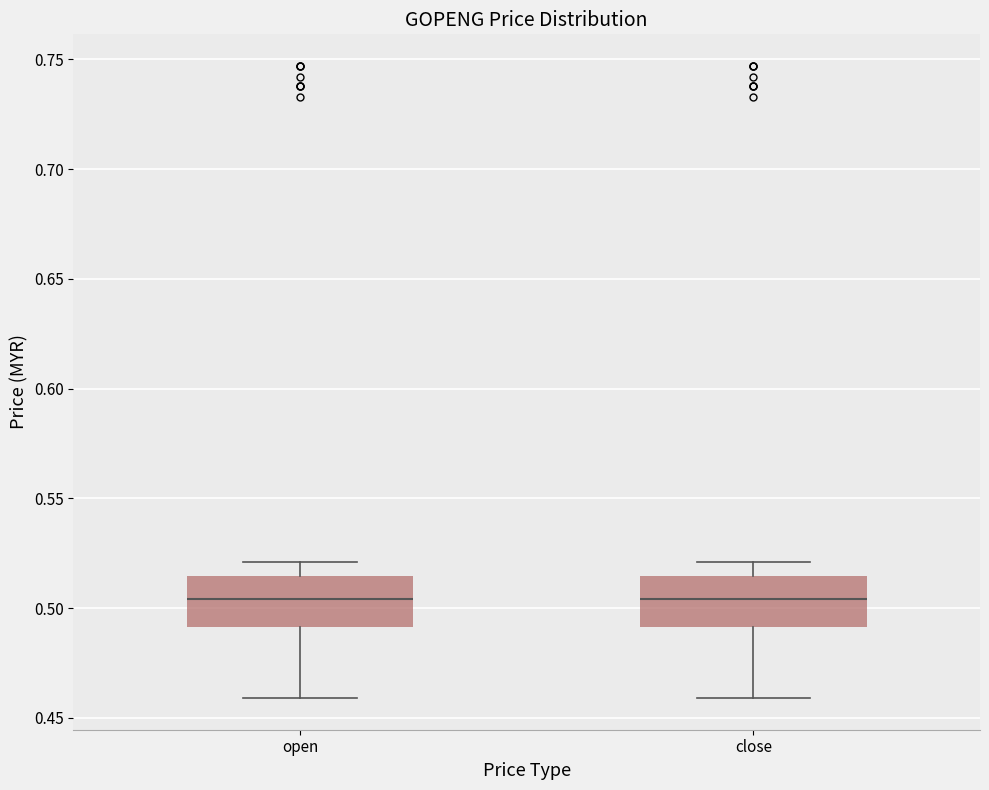

Where is the upper edge of the box for close on the y-axis? The values are not printed on the chart, so give them approximately, as read against the axis.

0.515